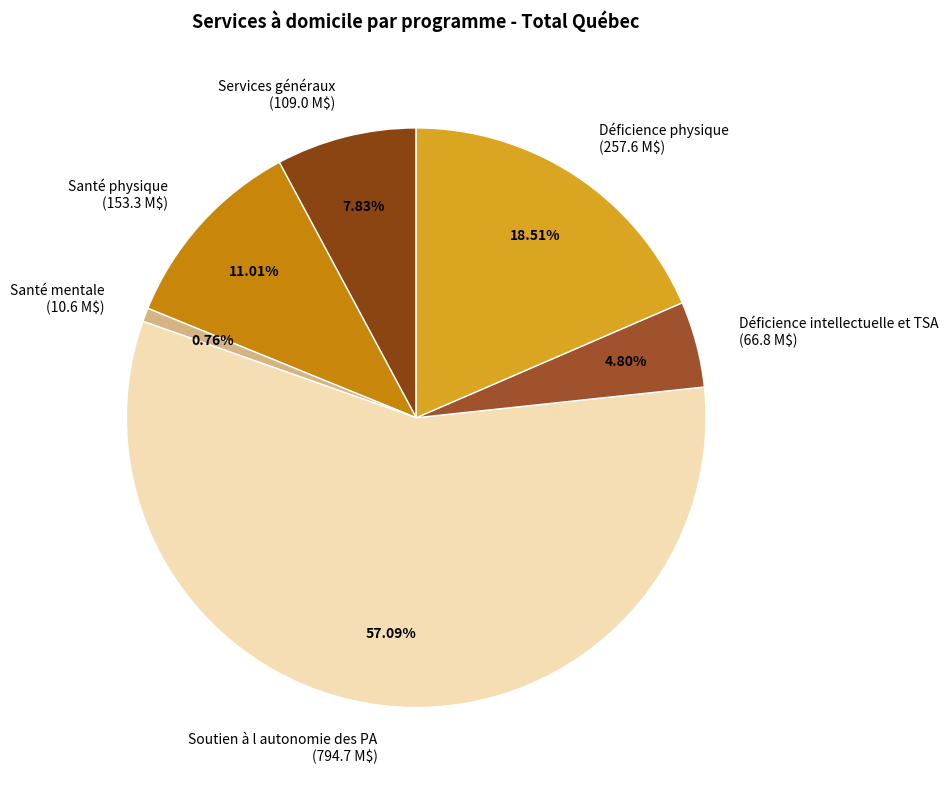

How many segments does this pie chart have?

6